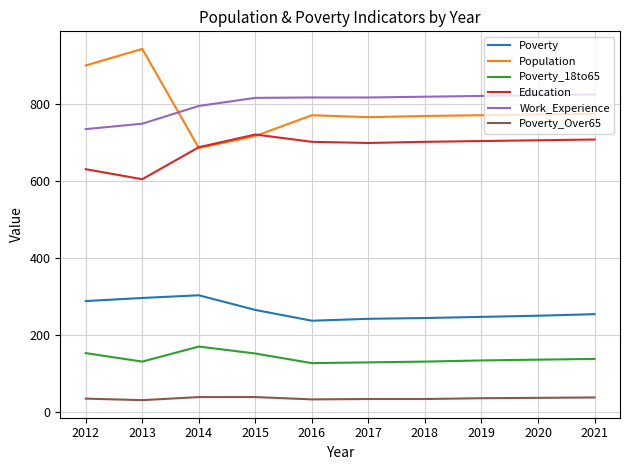

At which label is Work_Experience closest to 779?

2014